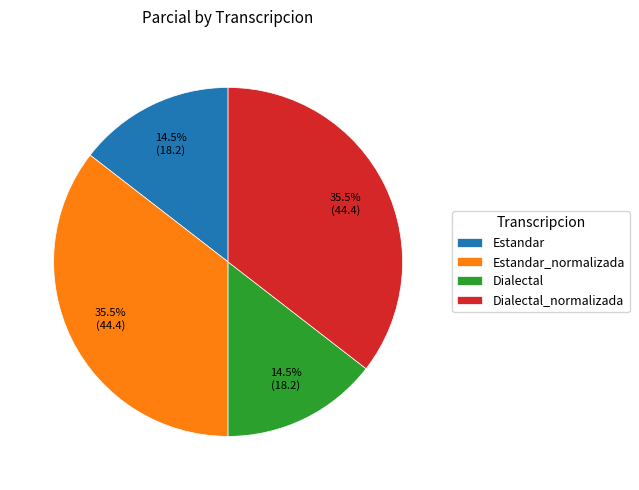

How much of the chart is everything except Estandar?

85.5%